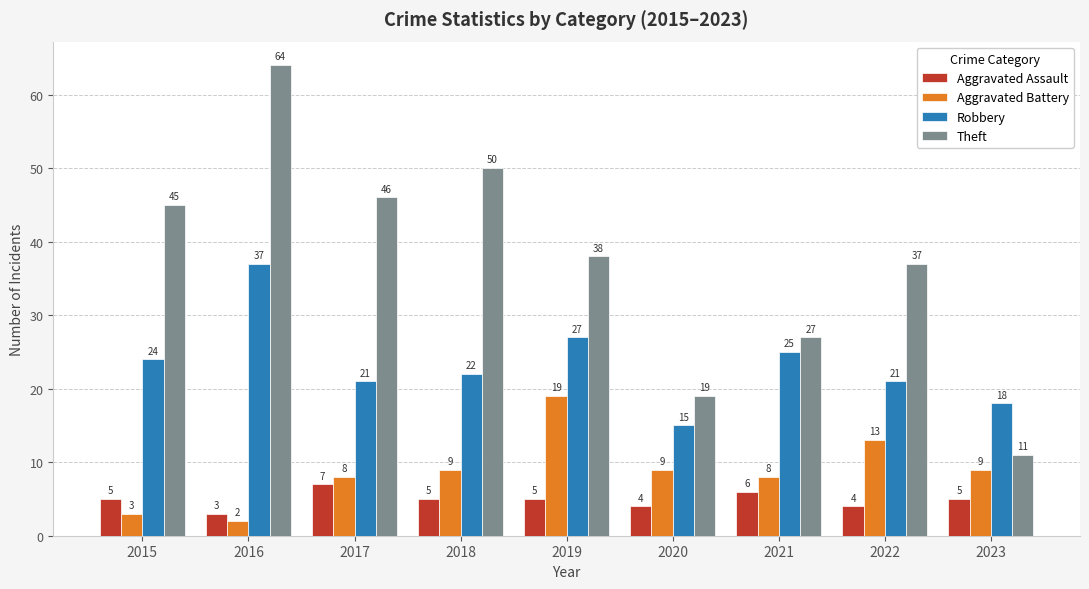

Between 2015 and 2019, which series saw the biggest shift?

Aggravated Battery